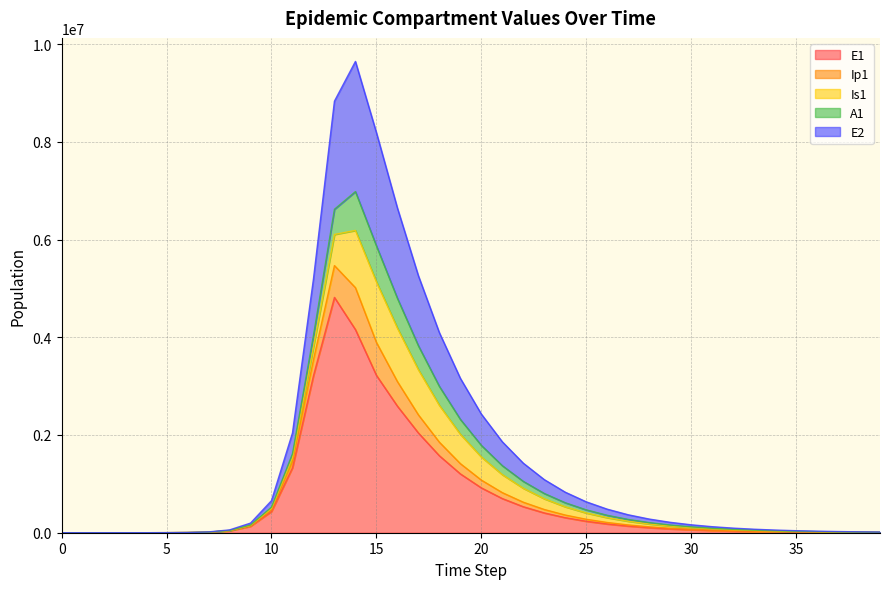

What are all the series names shown in the legend?

E1, Ip1, Is1, A1, E2